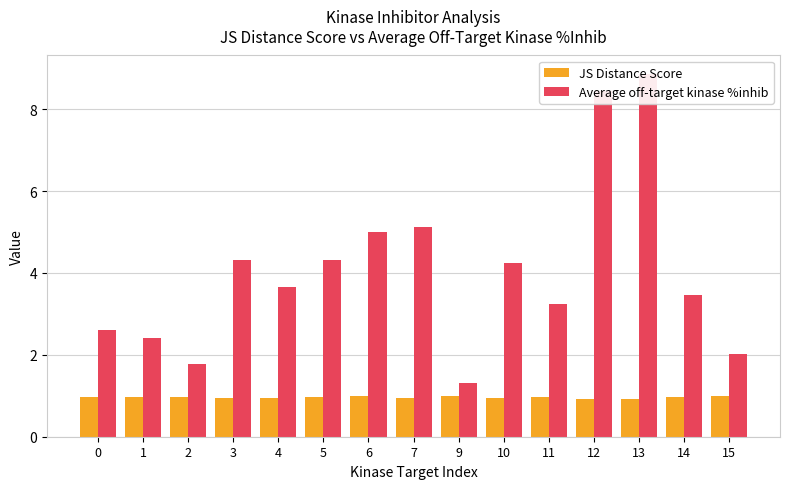

Where is Average off-target kinase %inhib nearest to the value 5?

6